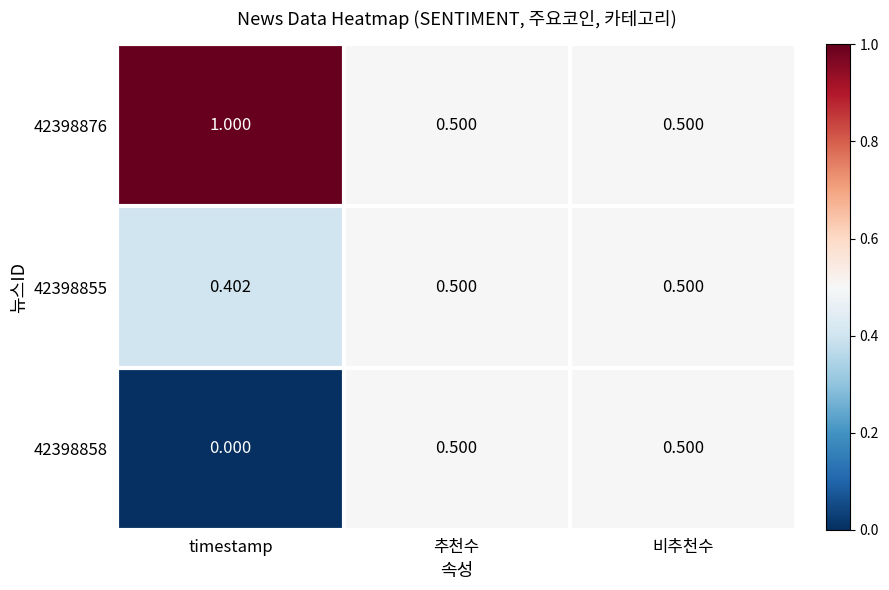

Is the value of 42398855 at timestamp greater than the value of 42398858 at timestamp?

Yes